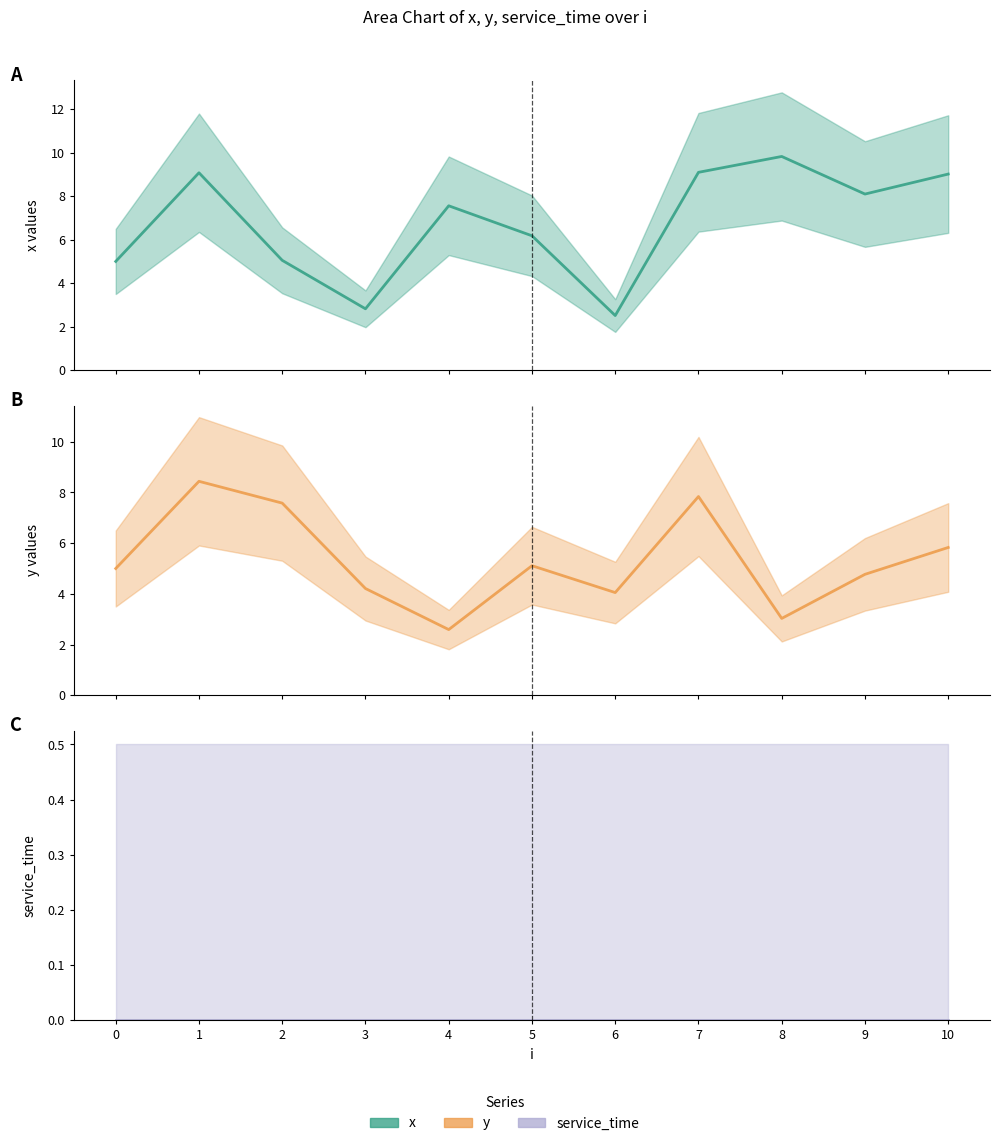

What value does the y series have at 2?

7.6